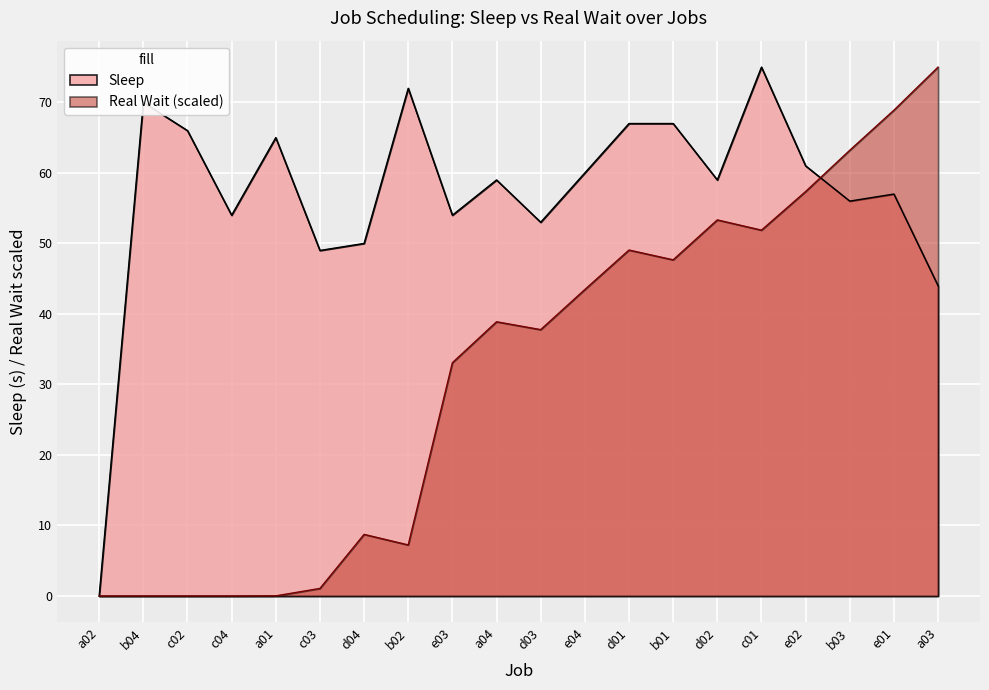

Which label corresponds to the largest value in the chart?

c01